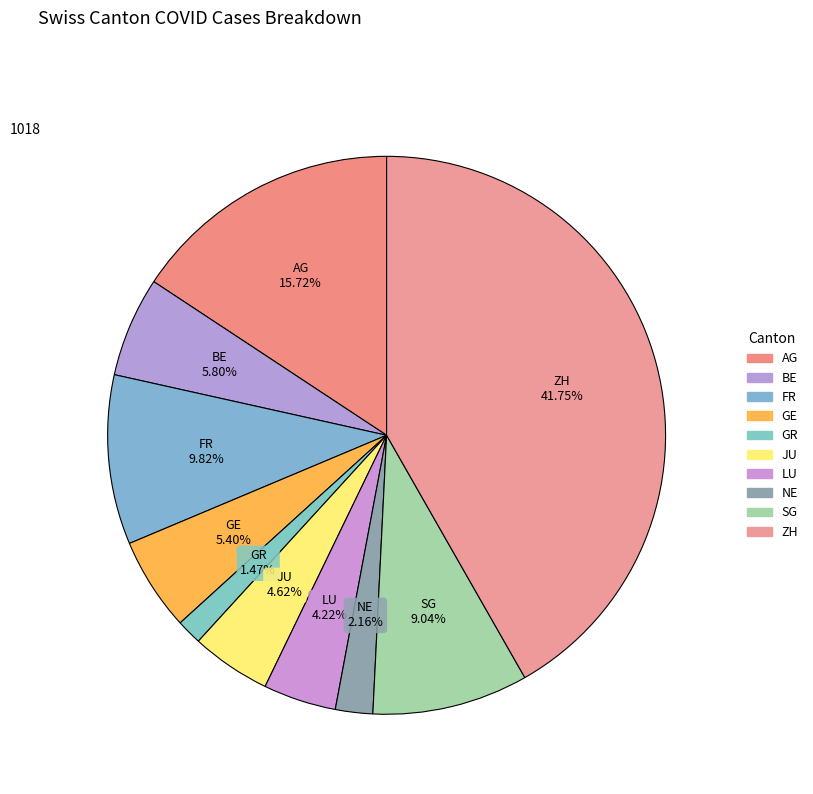

Is there any slice that represents more than half of the pie?

No